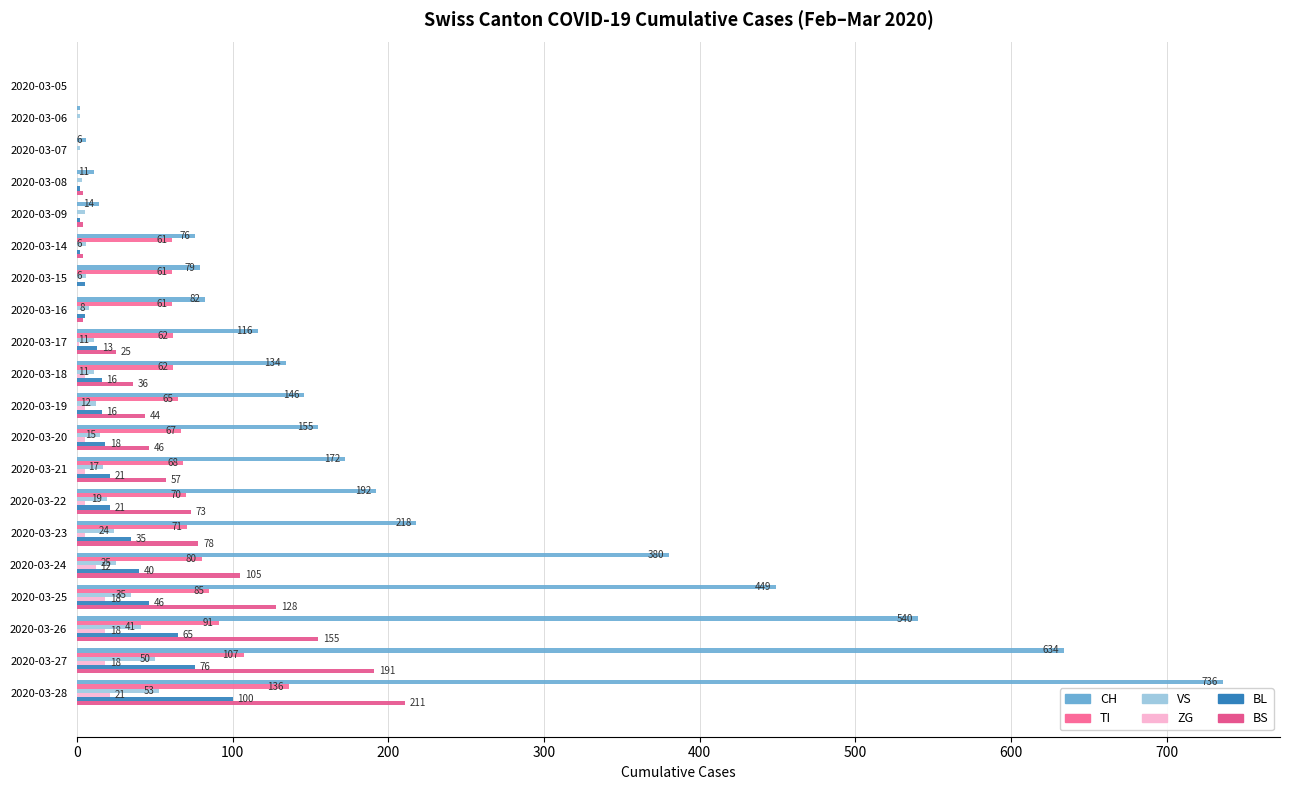

How many values in CH are above zero?

19